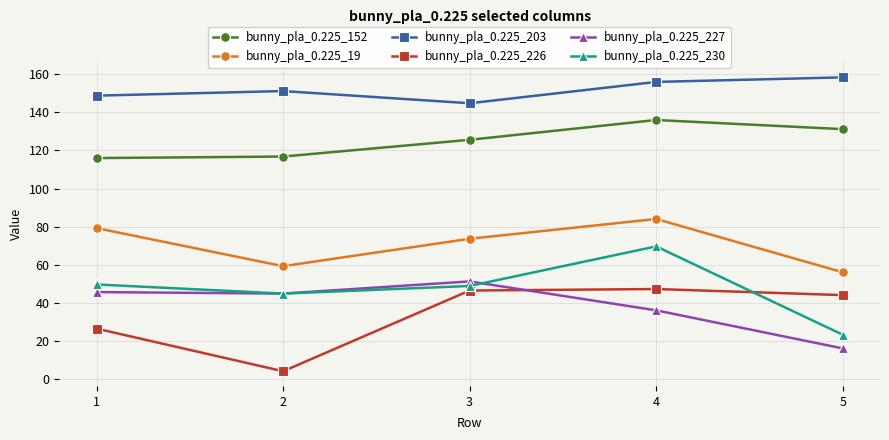

What is the value of the bunny_pla_0.225_230 point at the 1st from the left?

49.6